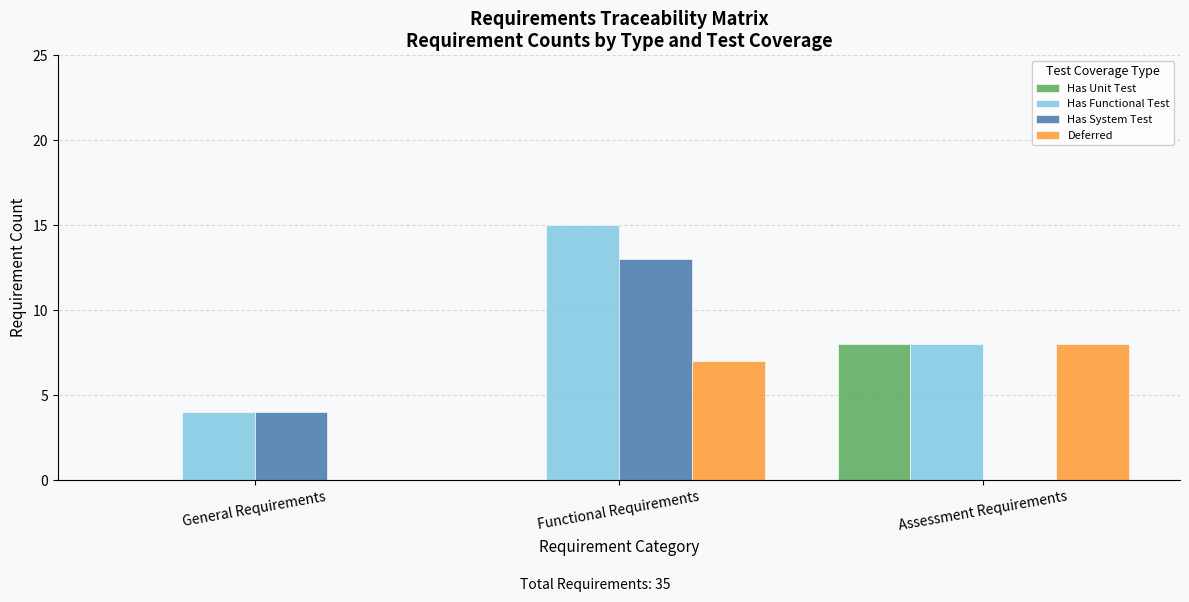

Count the number of data series in this chart.

4